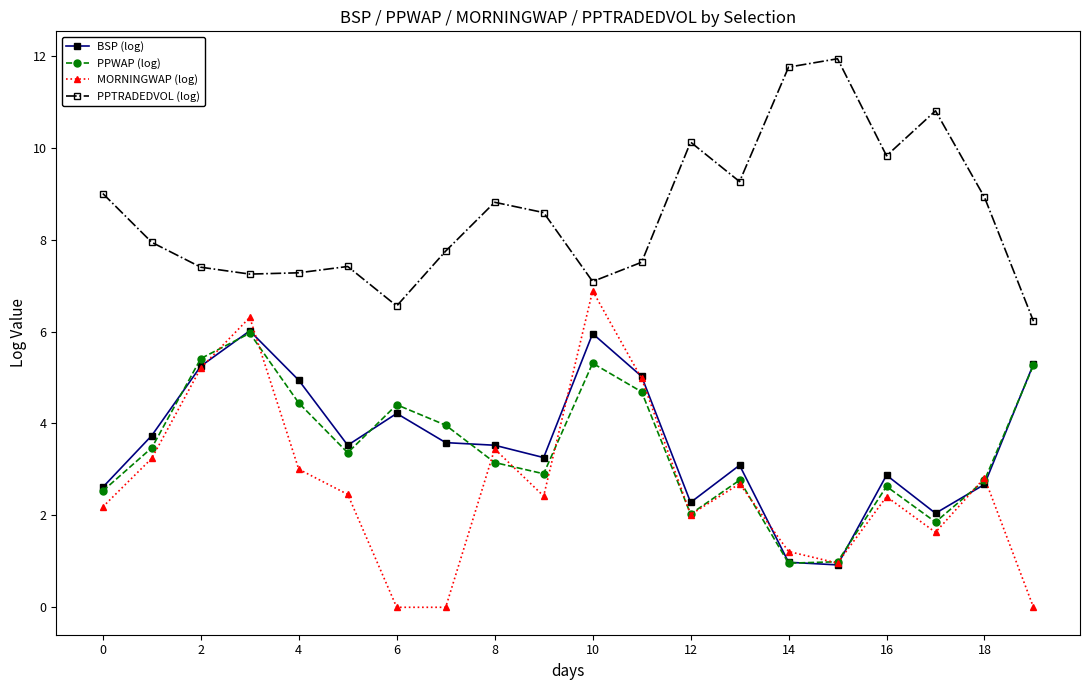

What is the value of the BSP (log) point at the 3rd from the left?

5.2